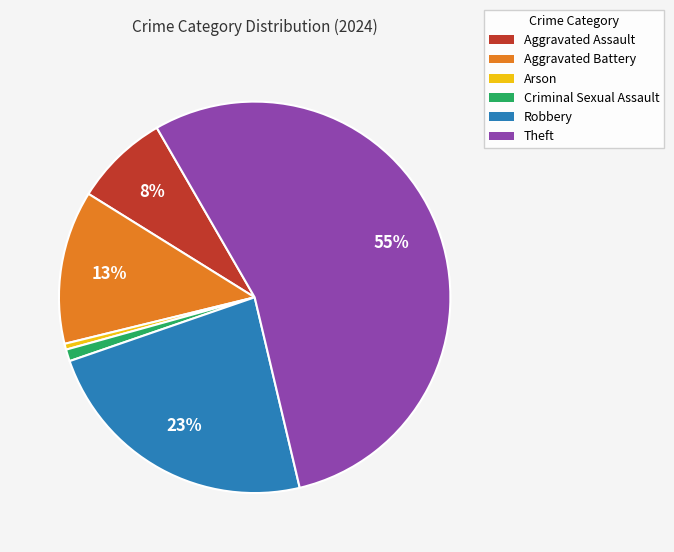

To the nearest percent, what is the combined percentage of Robbery and Criminal Sexual Assault?

24%